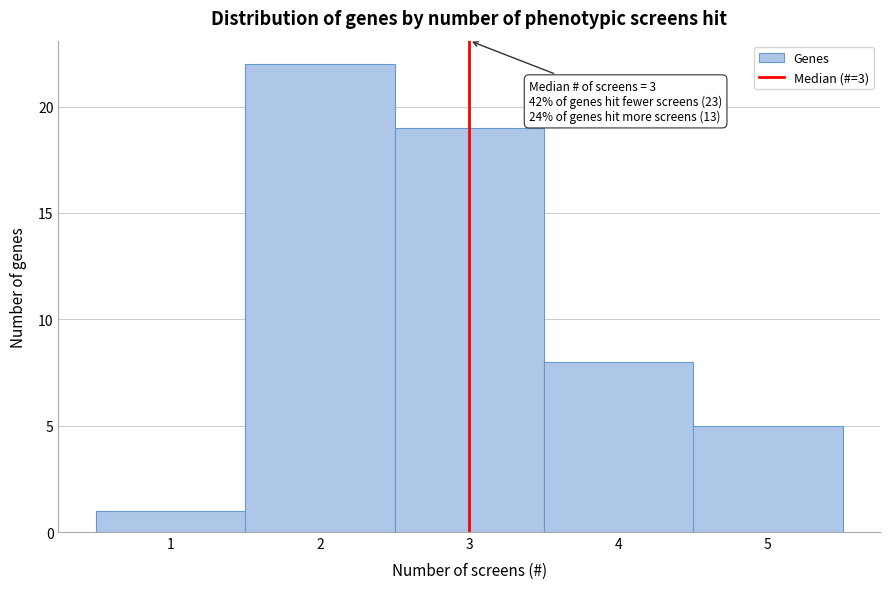

Over which range of the x-axis is the bar tallest?

1.5 to 2.5